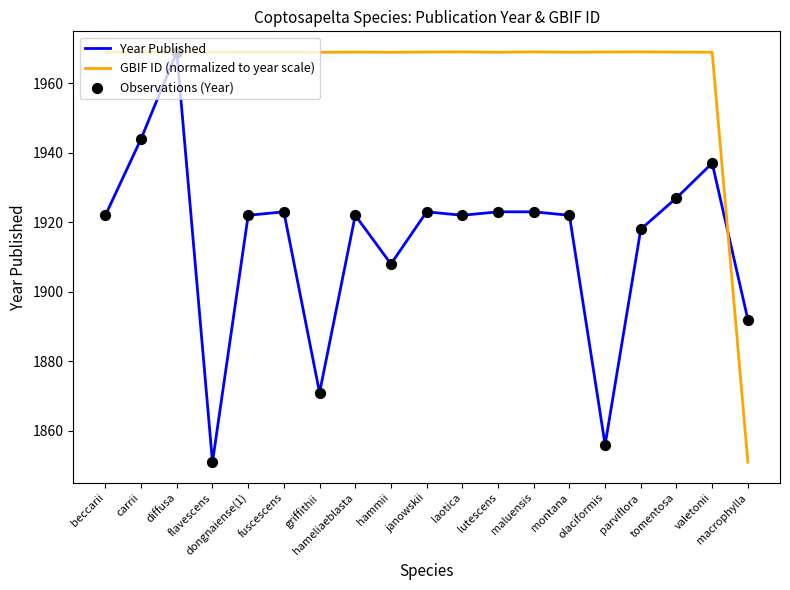

Rank the series by their average value, from lowest to highest.

Year Published, GBIF ID (normalized to year scale)